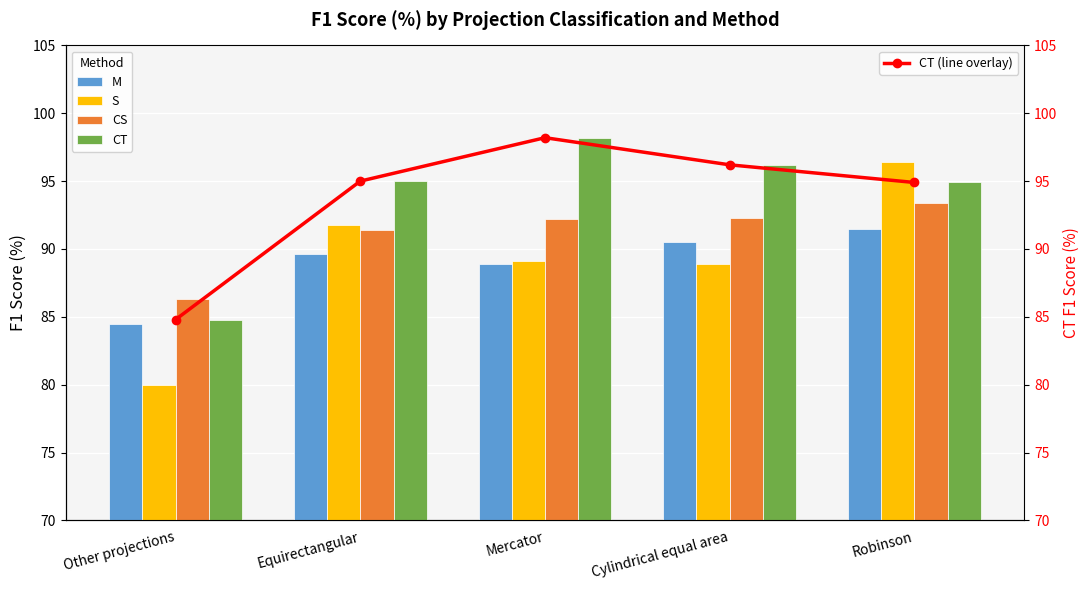

Between Mercator and Equirectangular, which is larger?

Equirectangular